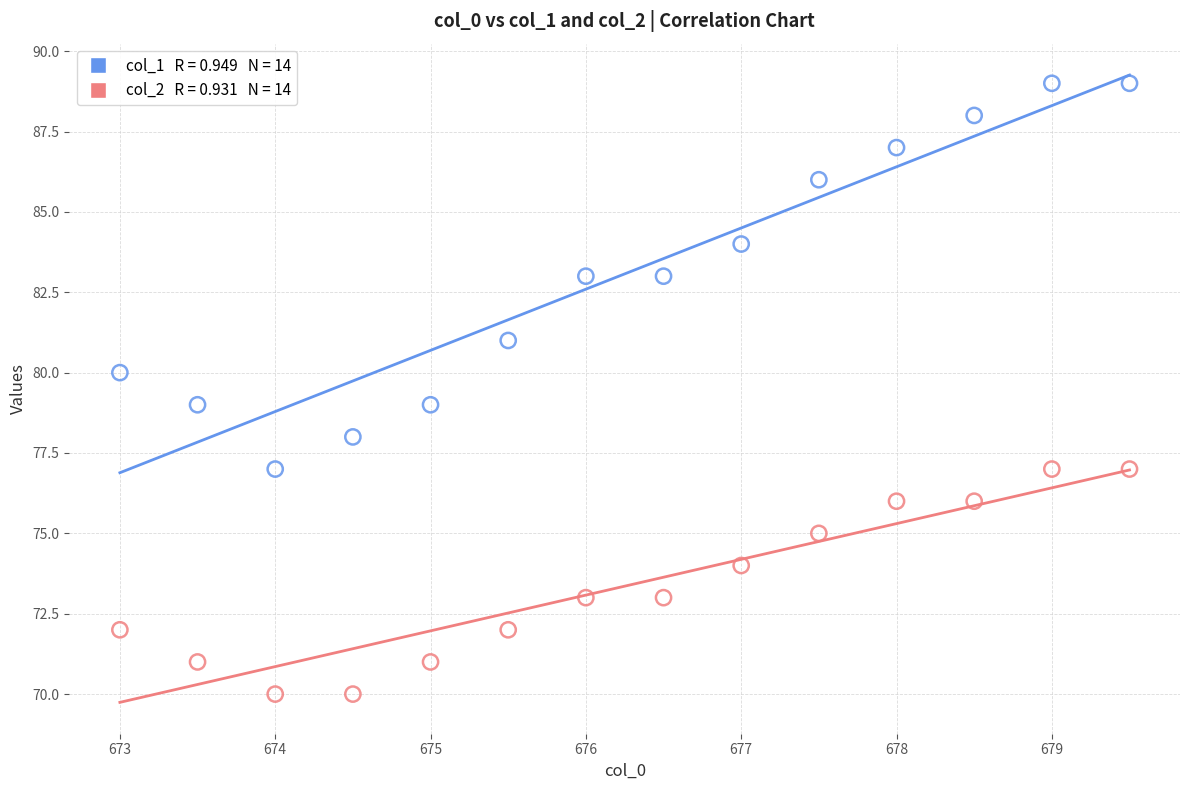

Across all data points, what is the range of Y values (max minus min)?

19